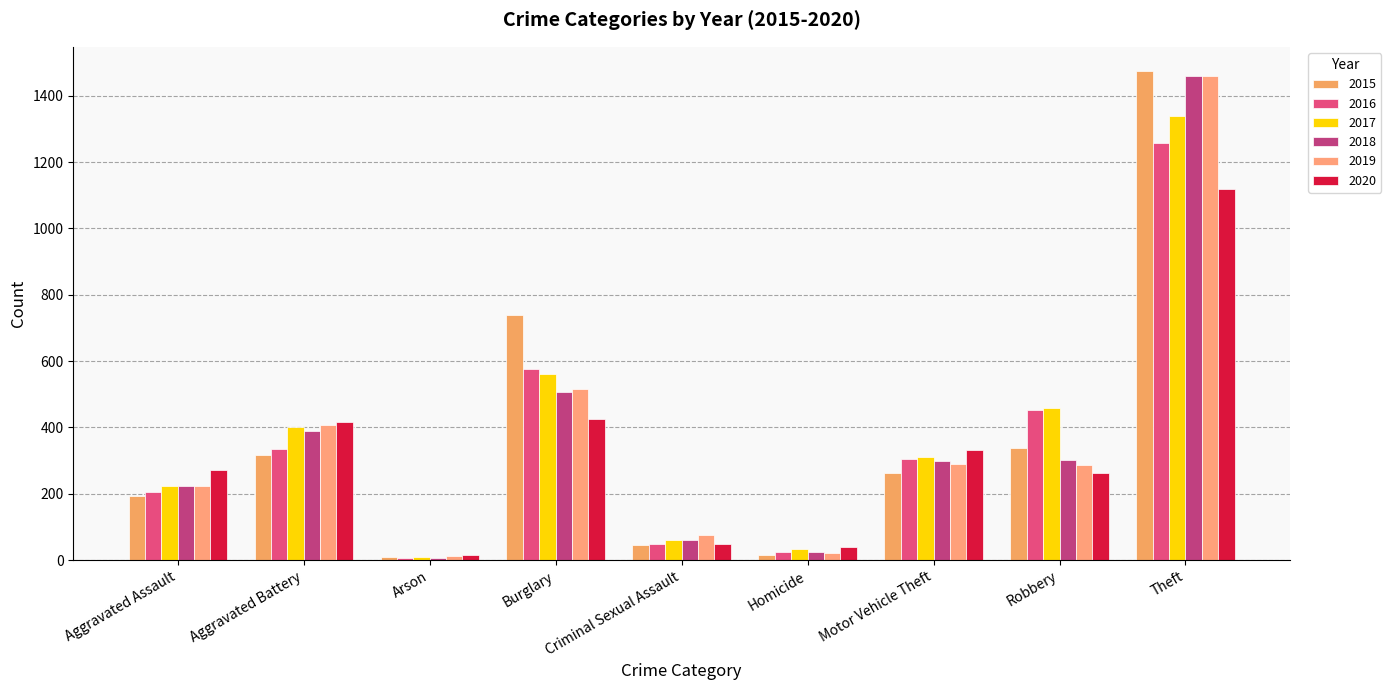

Rank the series at Theft from highest to lowest value.

2015, 2018, 2019, 2017, 2016, 2020